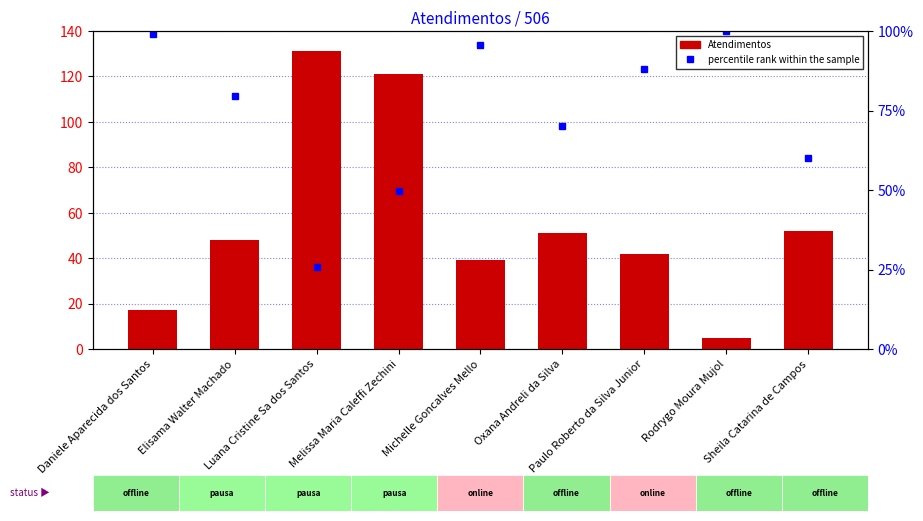

List the series in order of their overall mean, highest first.

percentile rank within the sample, Atendimentos